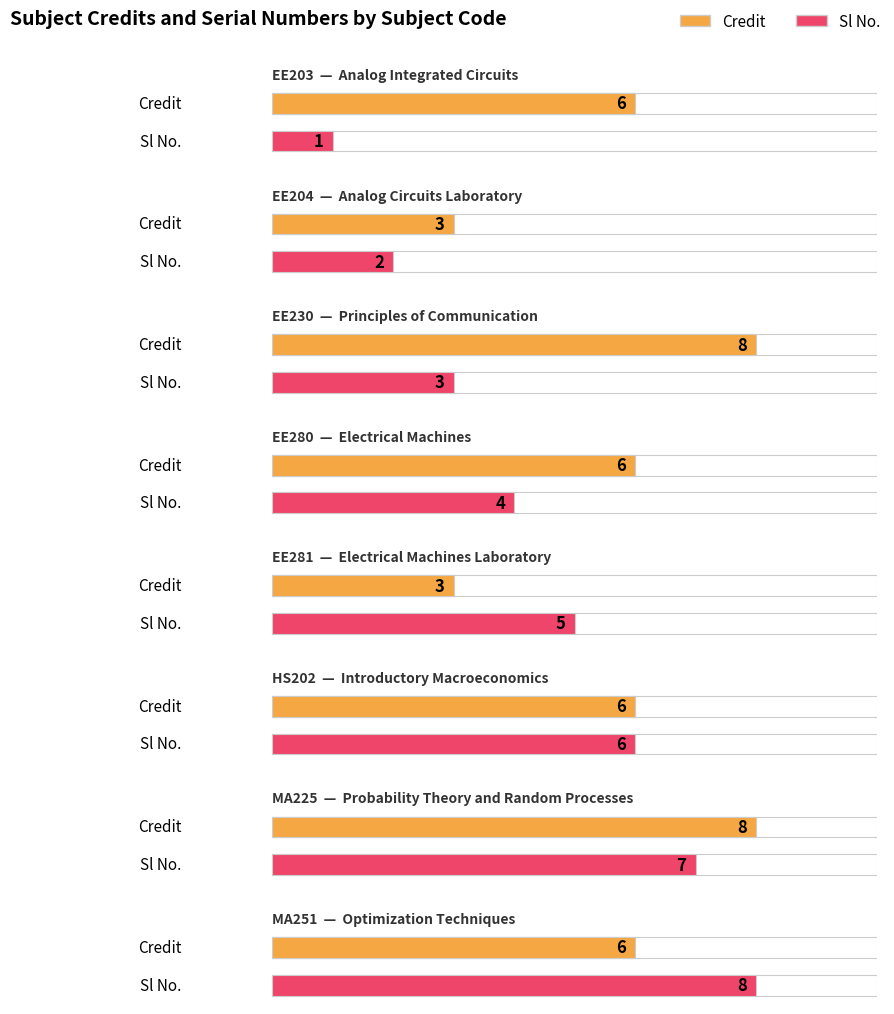

How many bars are there in each group?

2